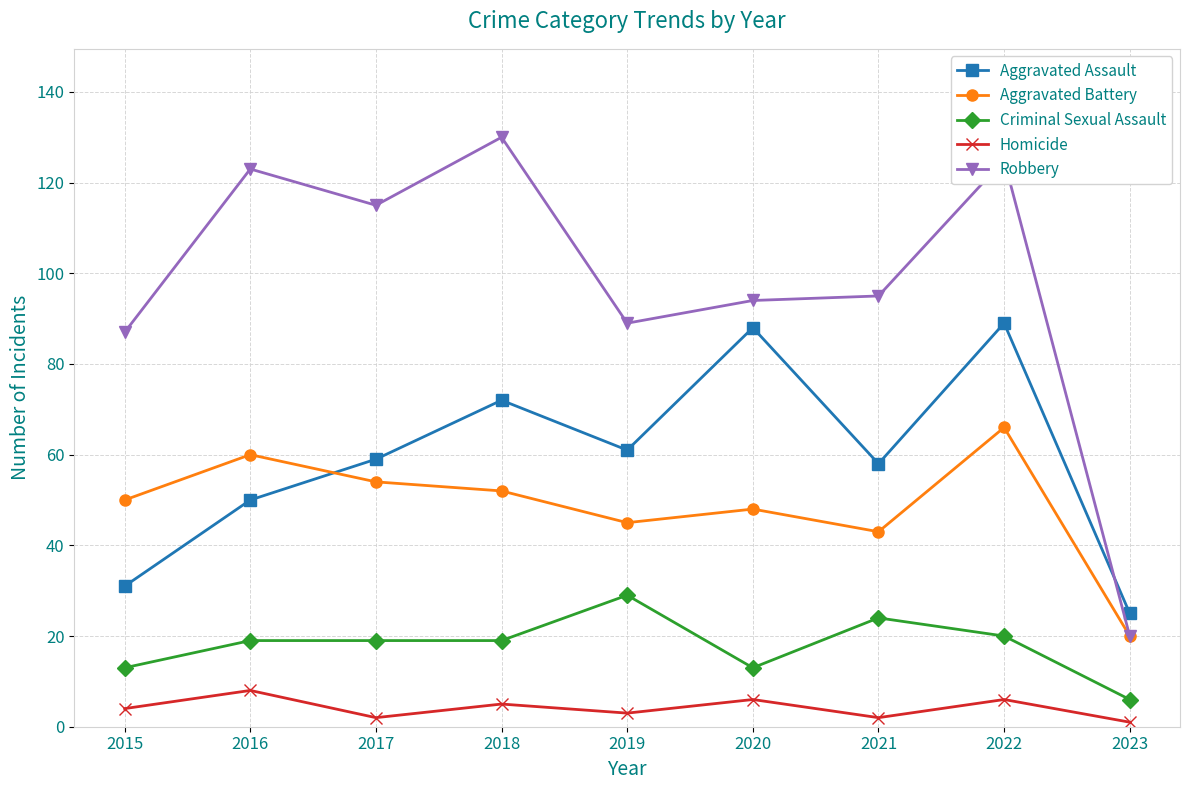

True or false: Homicide has more than 1 points higher than both neighbors.

True